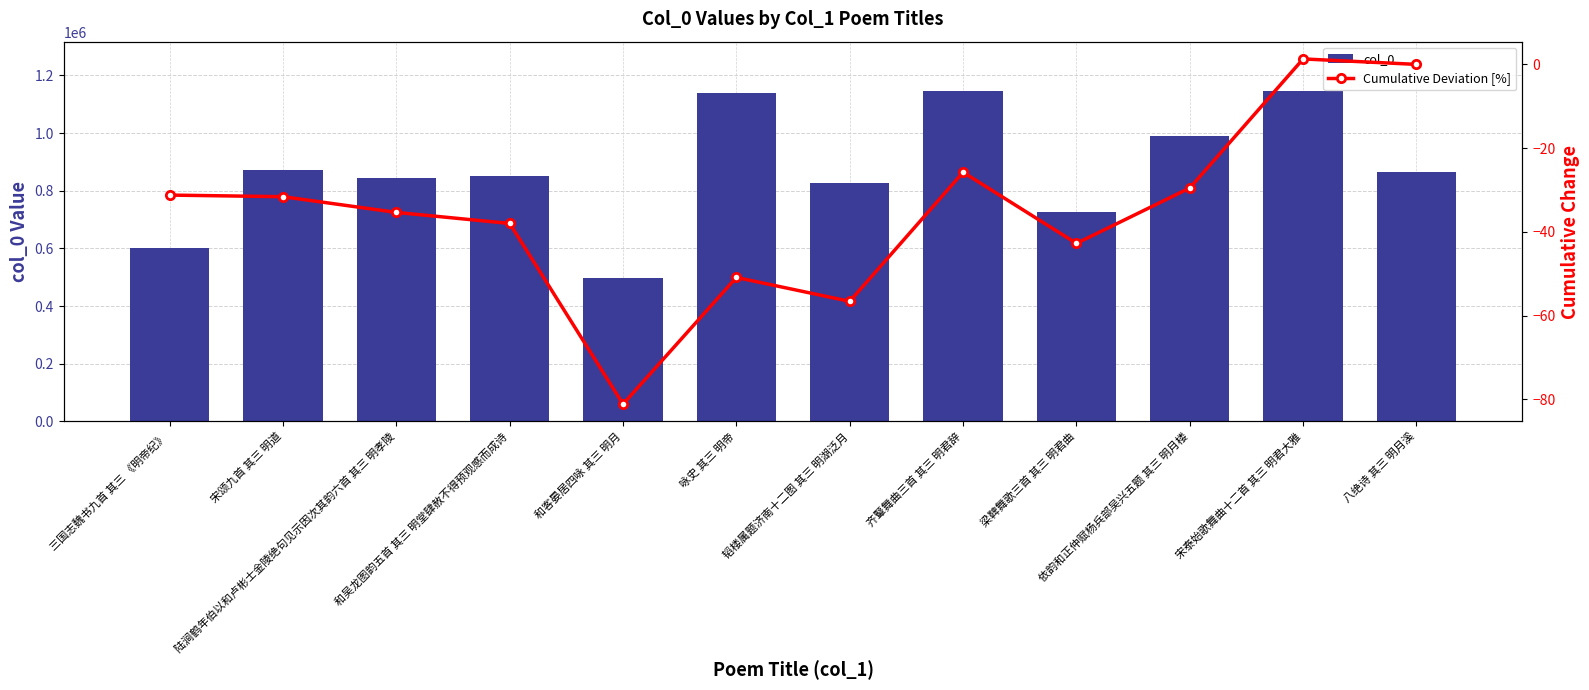

True or false: col_0 has a value of 842350.0 at 陆涧鹤年伯以和卢彬士金陵绝句见示因次其韵六首 其三 明孝陵.

True